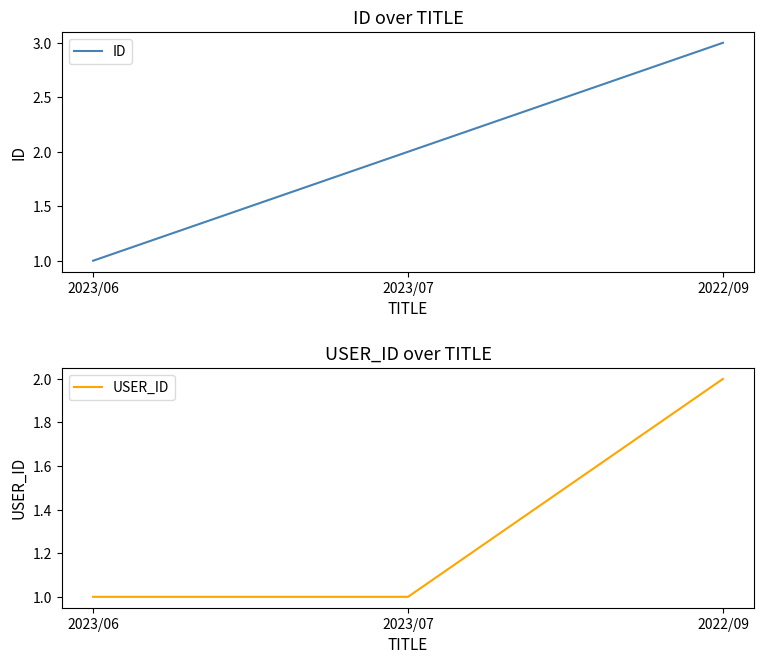

Is it true that ID equals 2 at 2023/06?

False